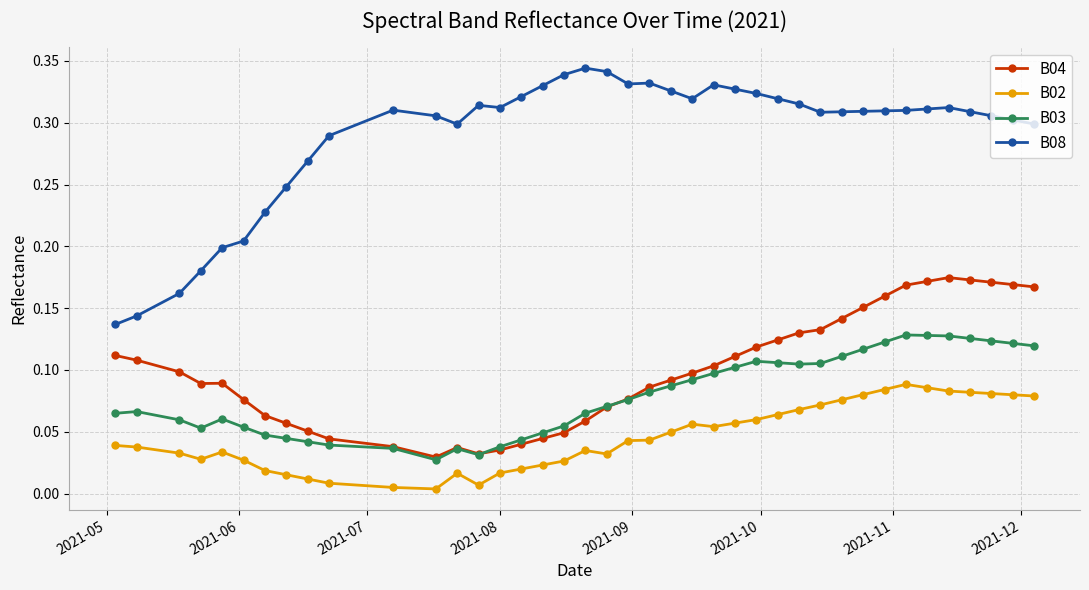

Rank the series by their maximum value, from highest to lowest.

B08, B04, B03, B02